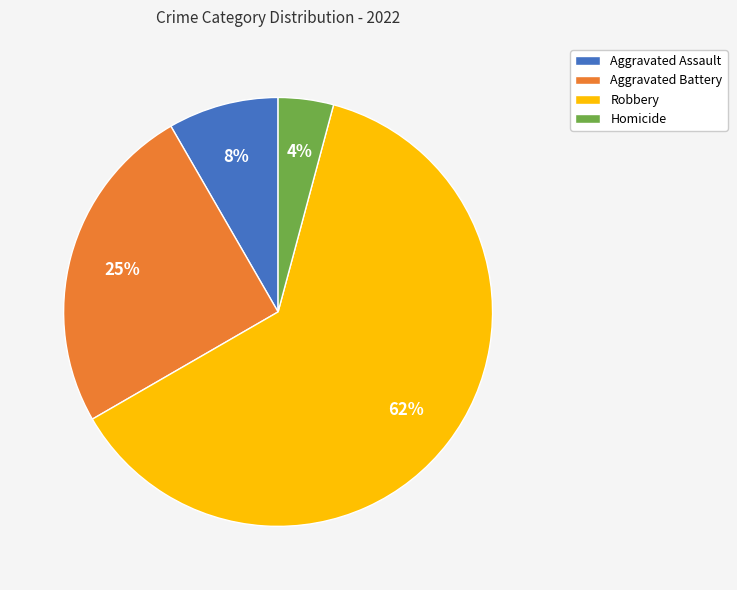

To the nearest percent, what is the average slice percentage?

25%